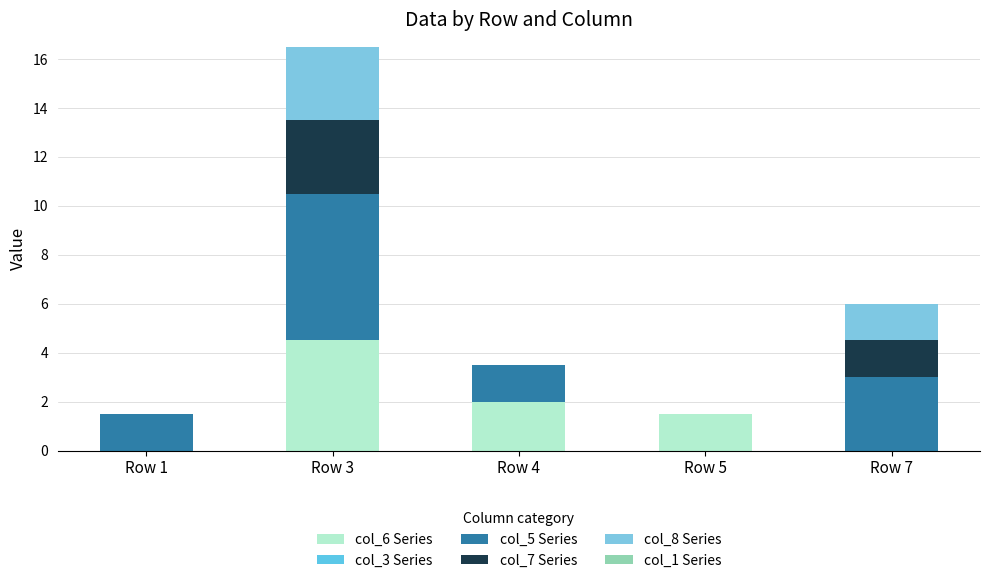

Which has a higher value, Row 1 or Row 4?

Row 4